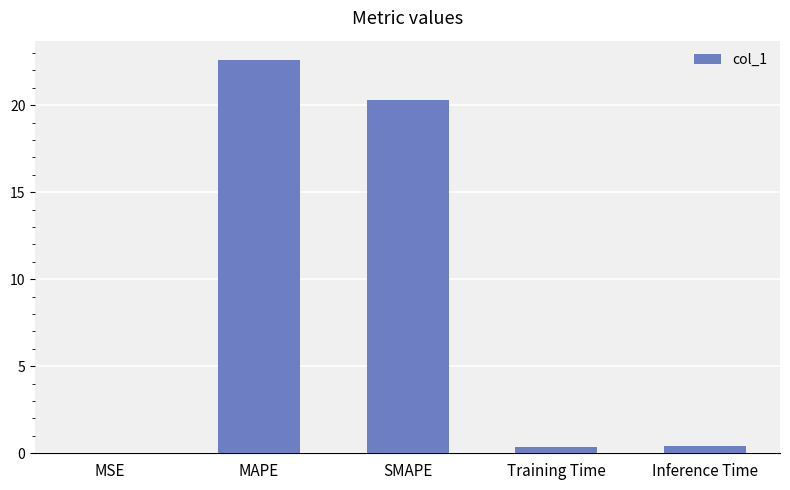

What is the change in value from MAPE to Training Time?

-22.2